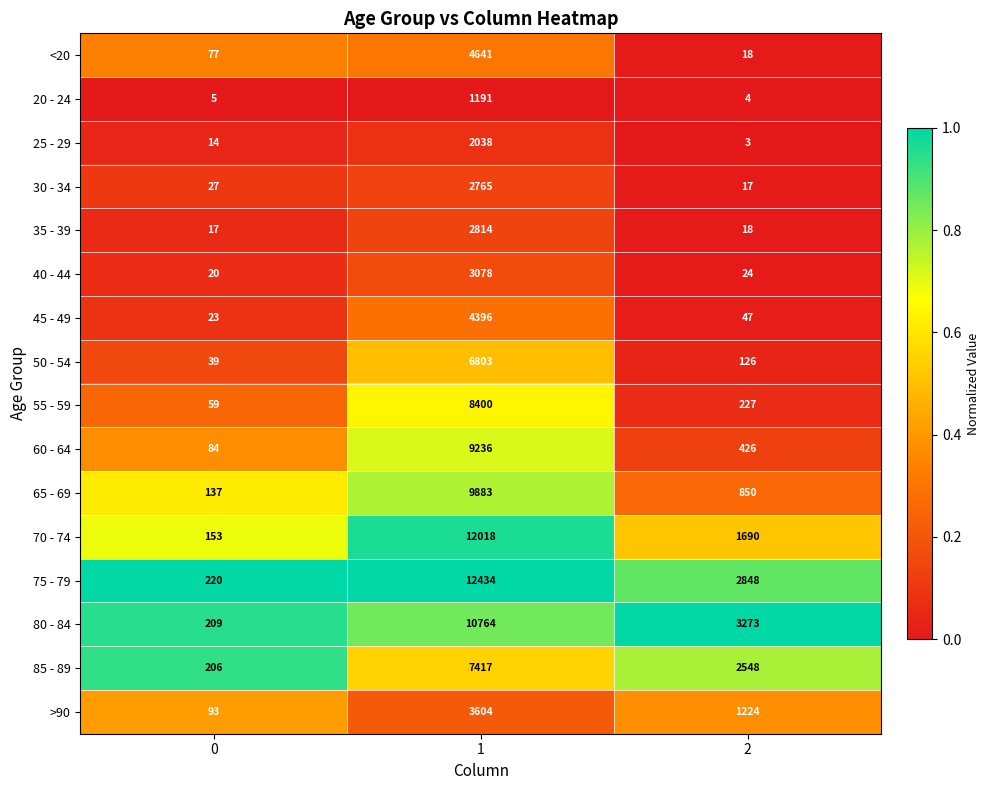

What is the lowest value of the 20 - 24 series?

4